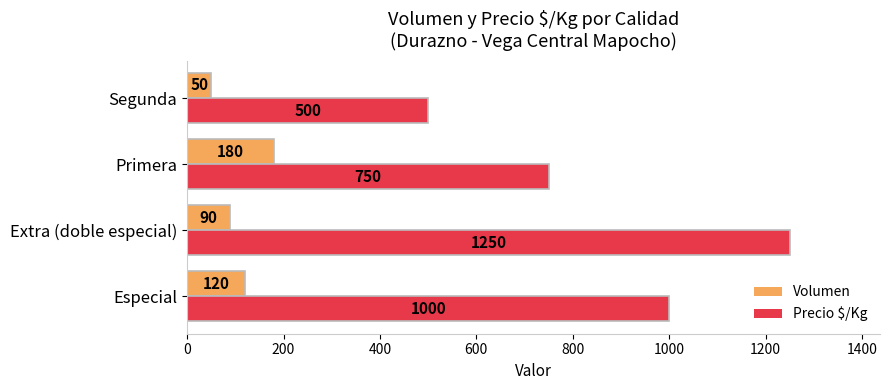

How many data points in Volumen are less than 120?

2